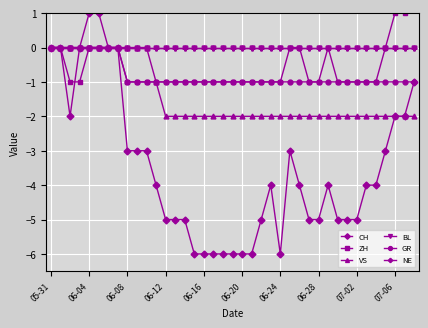

What is the label of the 19th point from the right?

06-20